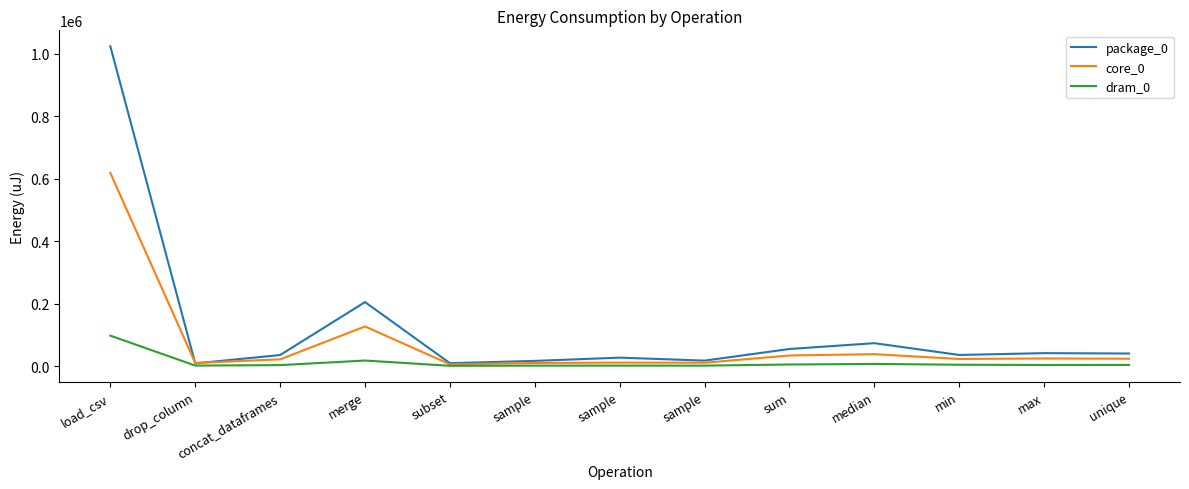

Is this an area chart (filled region under the line)?

No